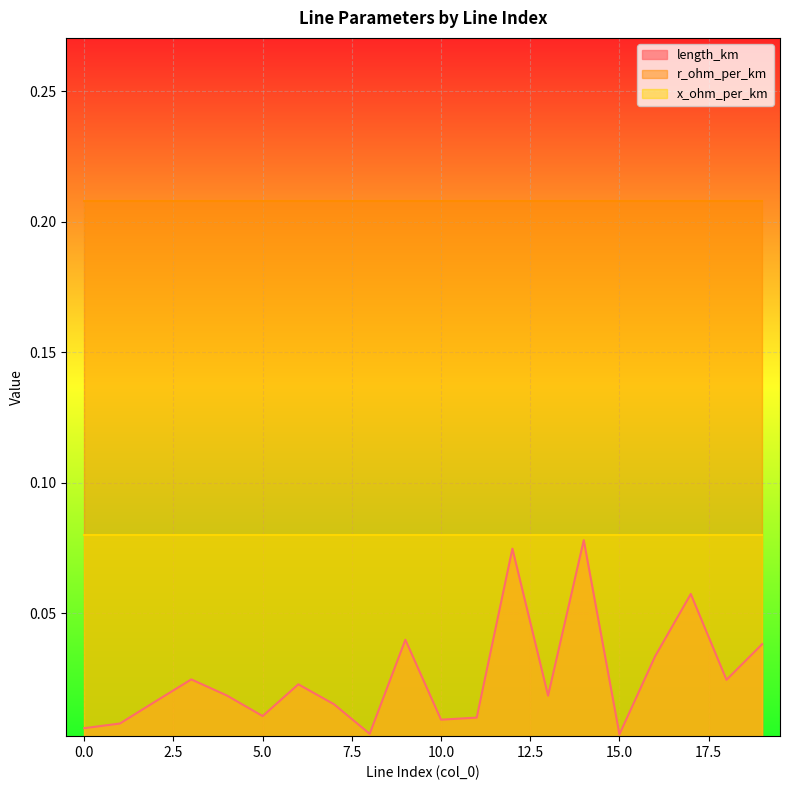

How many series are shown in this chart?

3